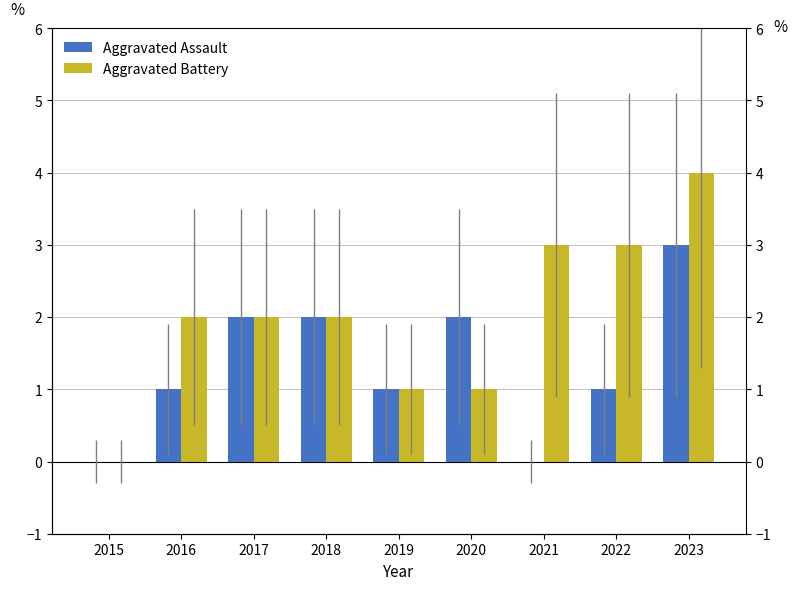

Read the Aggravated Assault value at 2020.

2